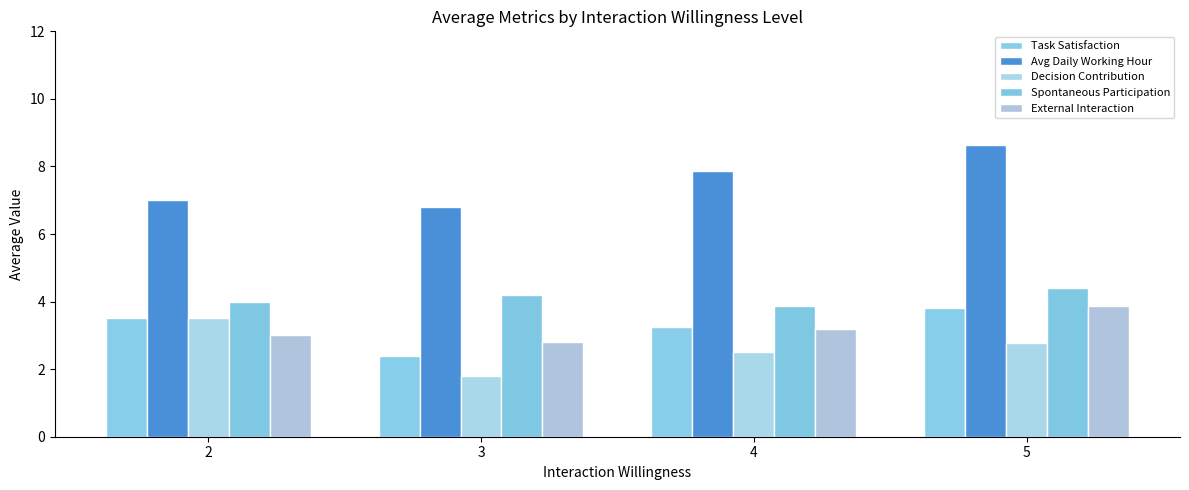

Reading left to right, what are all the values shown in this chart?

Task Satisfaction: 2=3.5	3=2.4	4=3.2	5=3.8
Avg Daily Working Hour: 2=7.0	3=6.8	4=7.9	5=8.7
Decision Contribution: 2=3.5	3=1.8	4=2.5	5=2.8
Spontaneous Participation: 2=4.0	3=4.2	4=3.9	5=4.4
External Interaction: 2=3.0	3=2.8	4=3.2	5=3.9